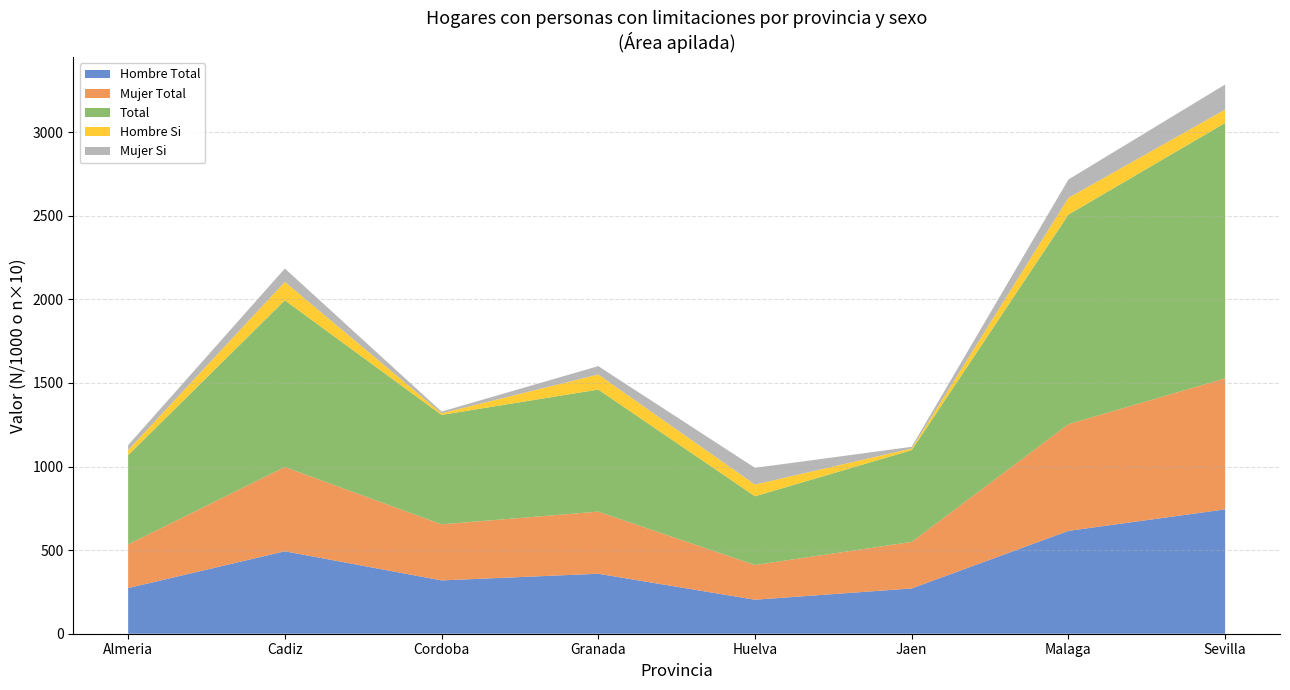

Reading left to right, what are all the values shown in this chart?

Hombre N (estimada): 273010	493075	318846	358671	203308	270811	615027	743795
Mujer N (estimada): 260838	503949	335412	371456	207668	278144	638219	783511
Total N (estimada): 533848	997024	654258	730127	410976	548955	1253246	1527306
Hombre Si (n): 3	11	1	9	7	1	10	8
Mujer Si (n): 3	8	1	5	10	1	11	15